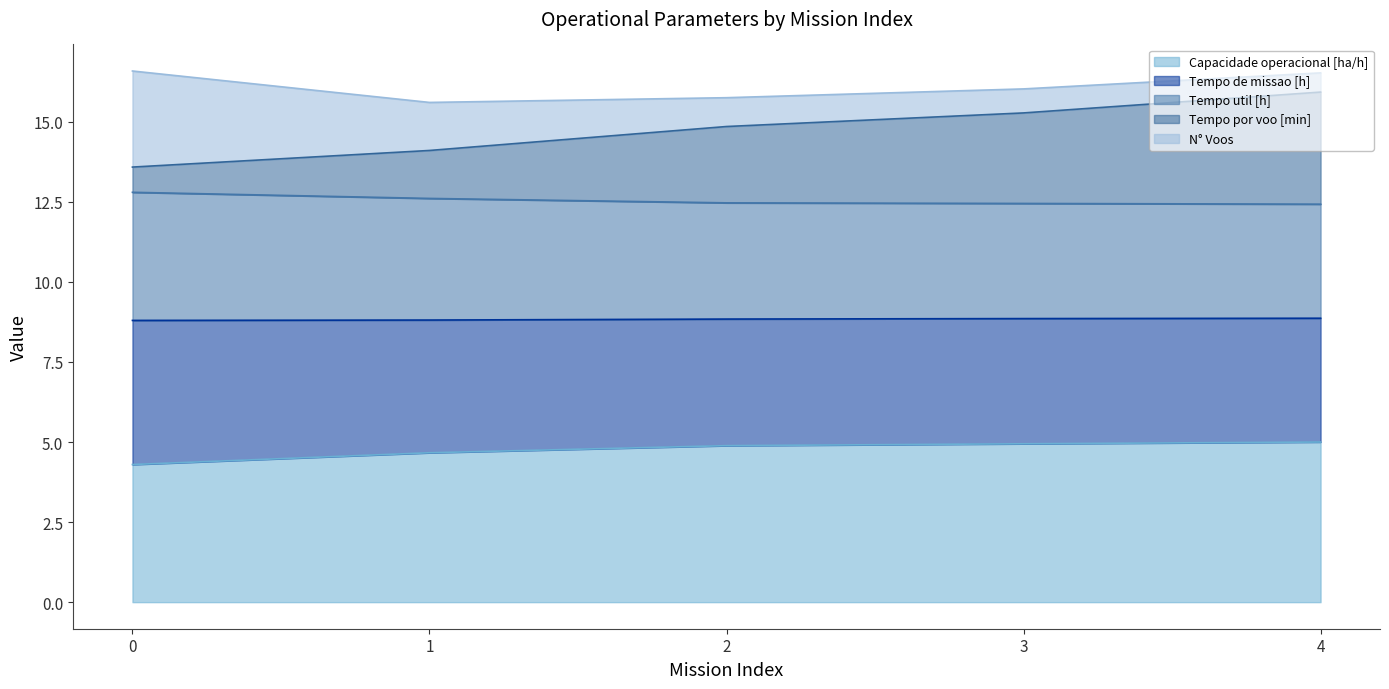

At how many categories does at least one series exceed 10?

5